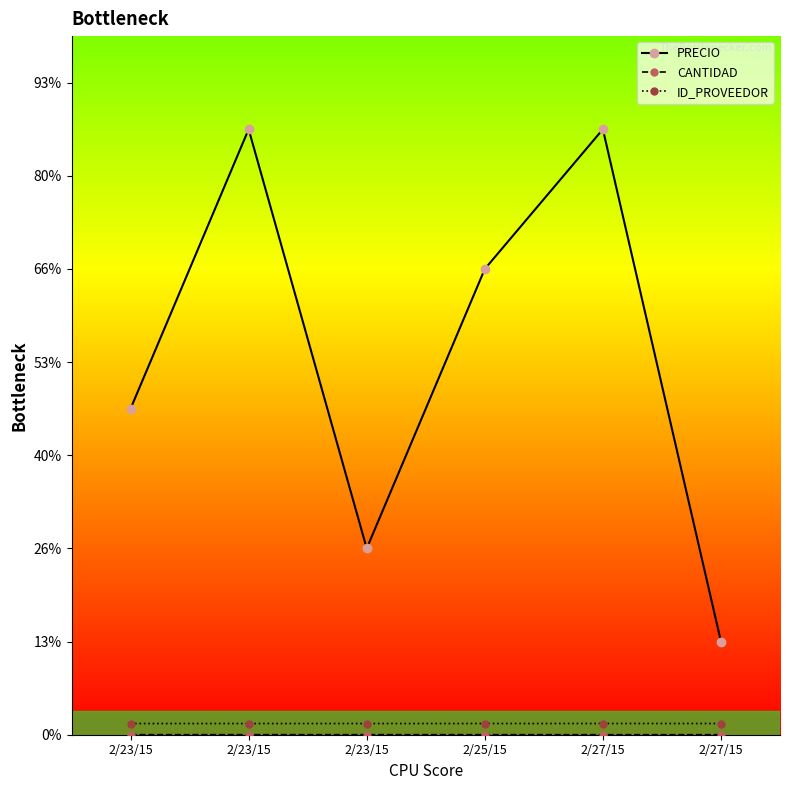

At which label is PRECIO closest to 37500?

2/23/15